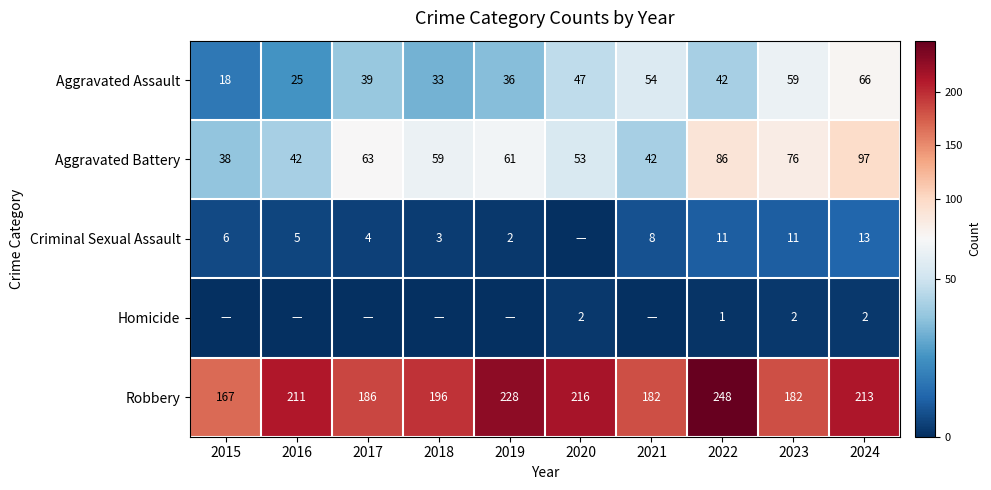

At which label is Robbery closest to 207?

2016